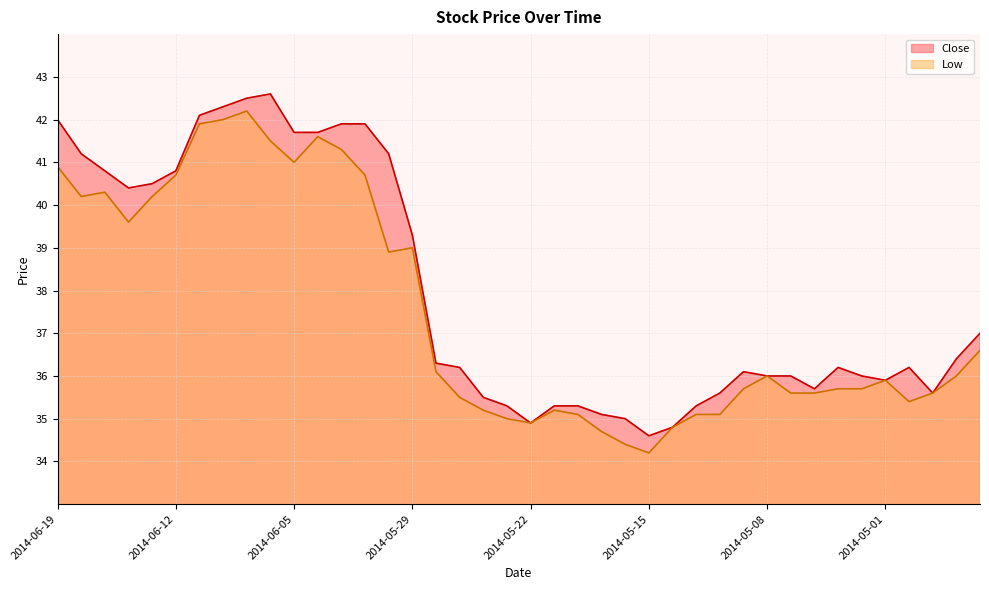

What is the spread (max minus min) of values at 2014-06-16?

0.8